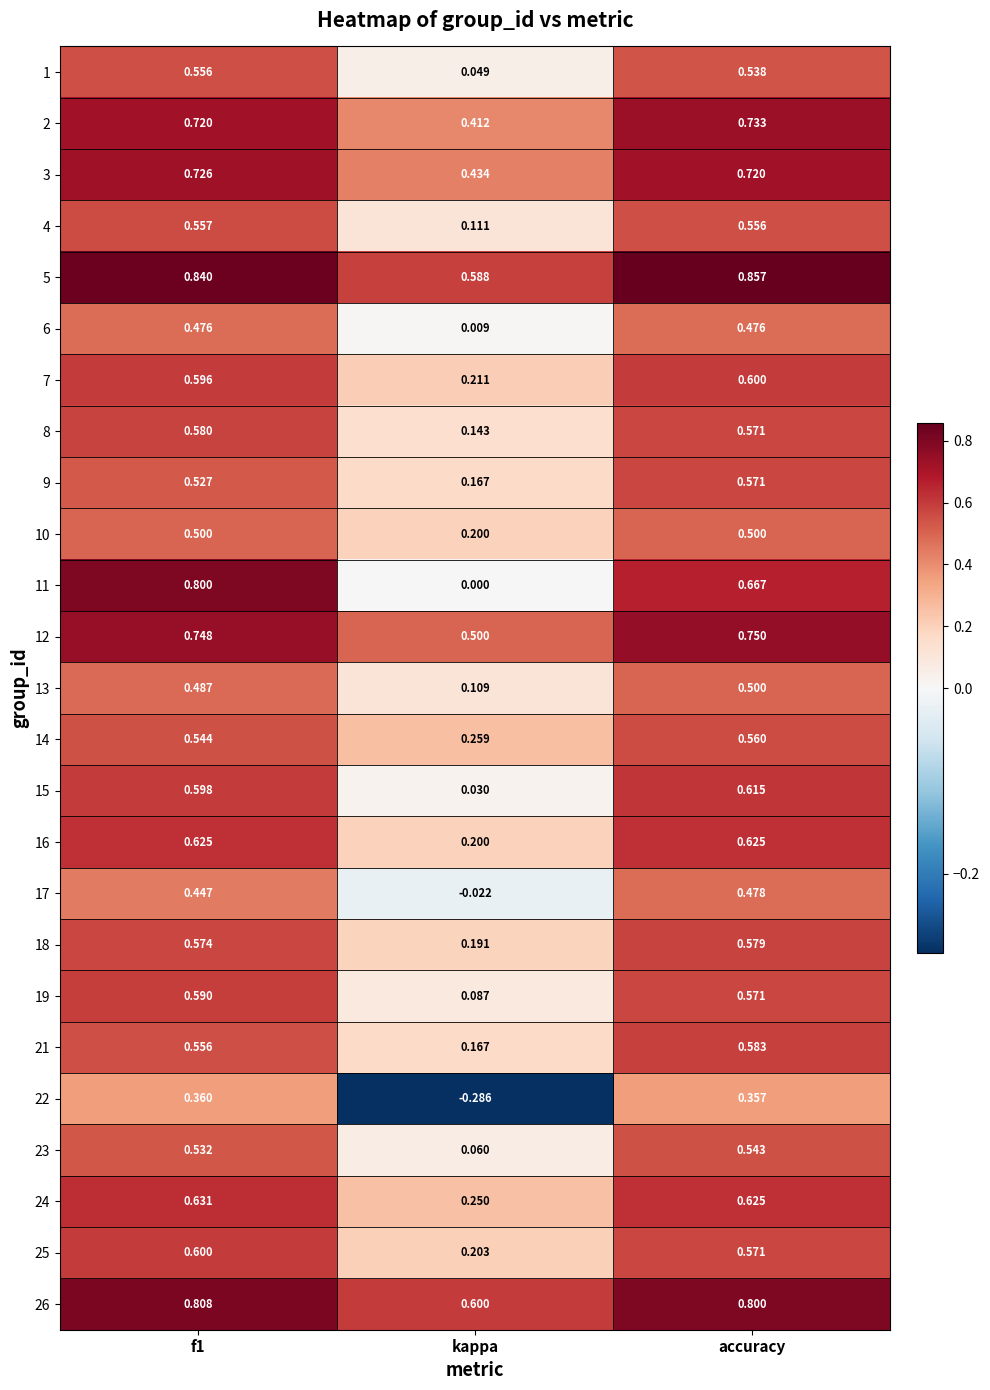

Which category has the highest value across all series?

accuracy